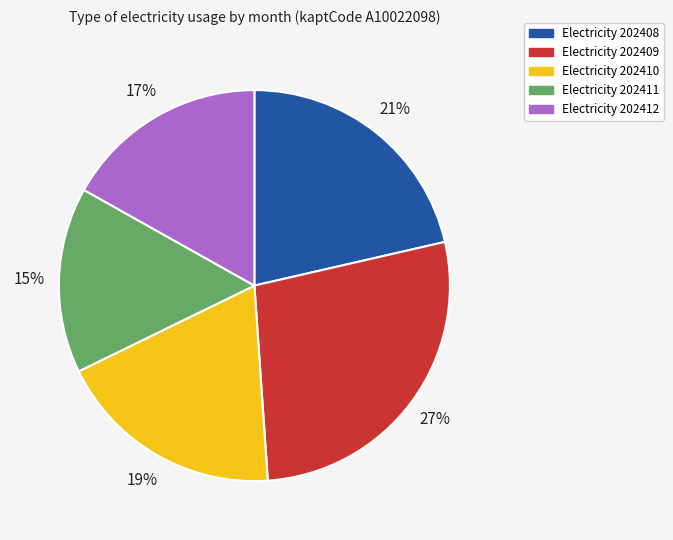

Does any single category account for the majority?

No